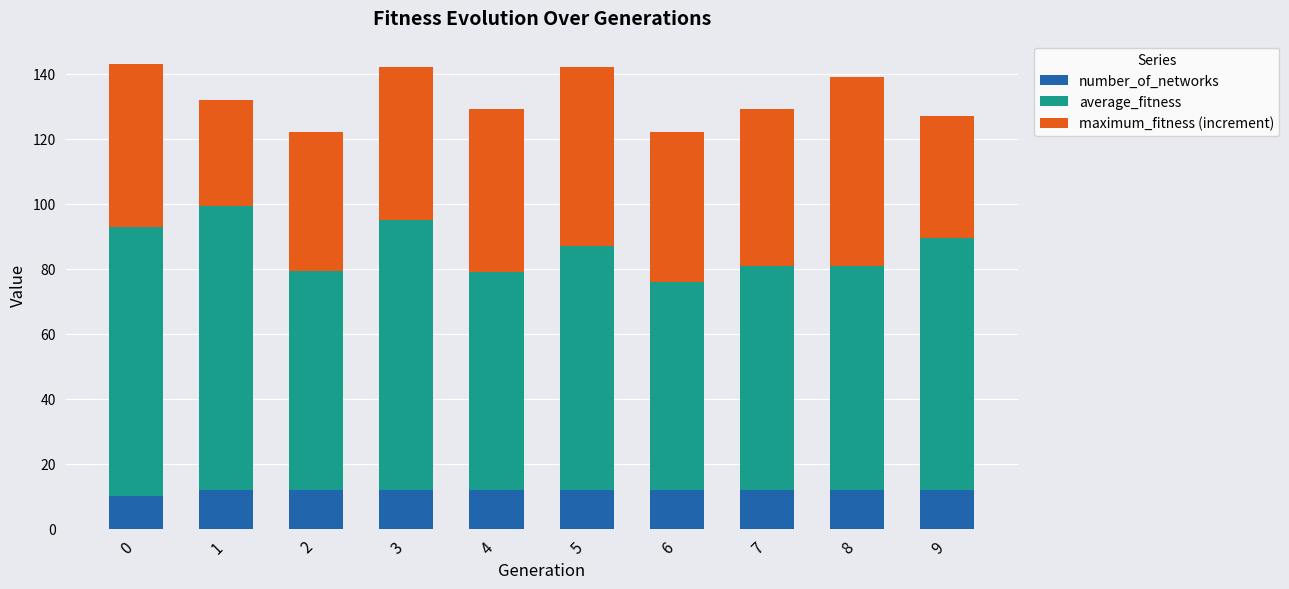

What is the highest value of the number_of_networks series?

12.0